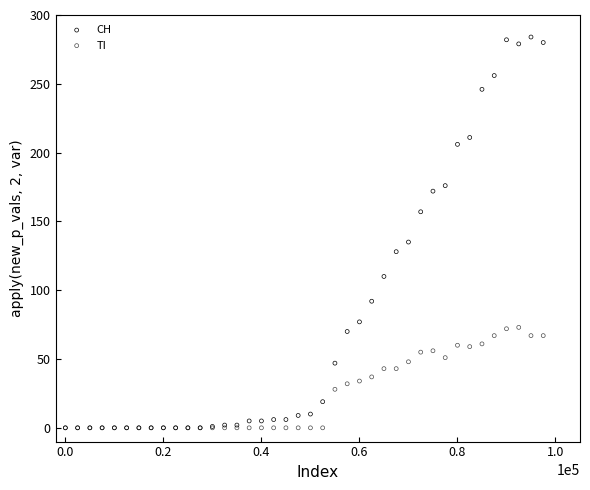

In the CH series, what Y value is closest to 142?

135